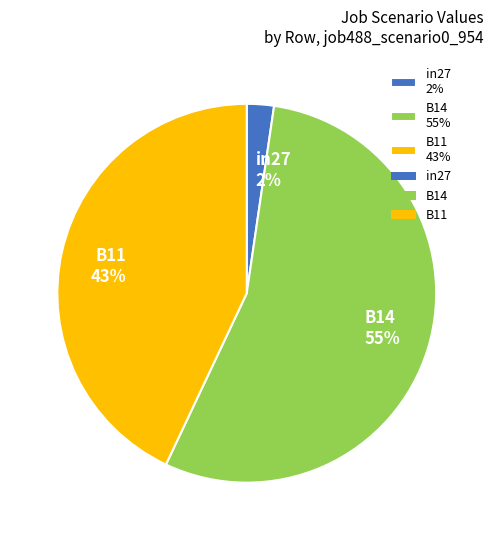

Is there any slice that represents more than half of the pie?

Yes